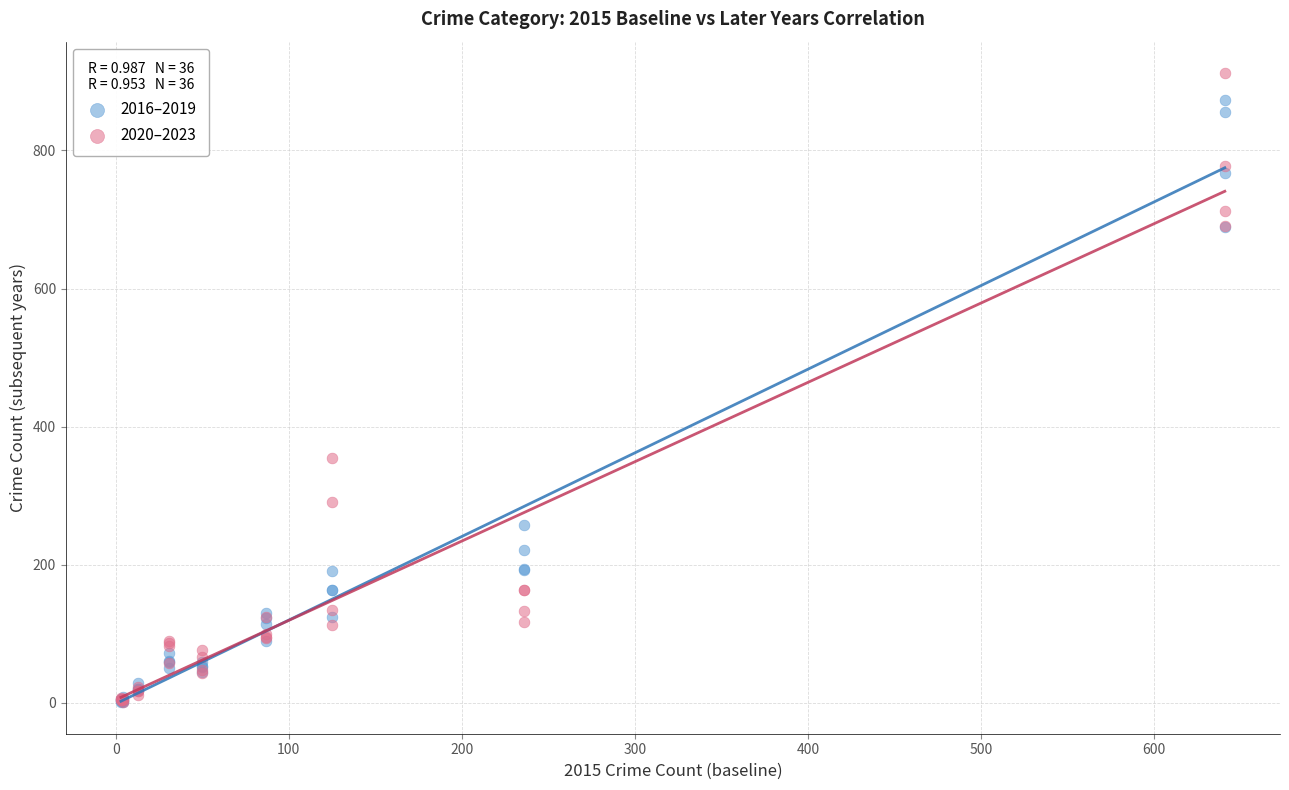

In the 2016–2019 series, what Y value is closest to 437?

257